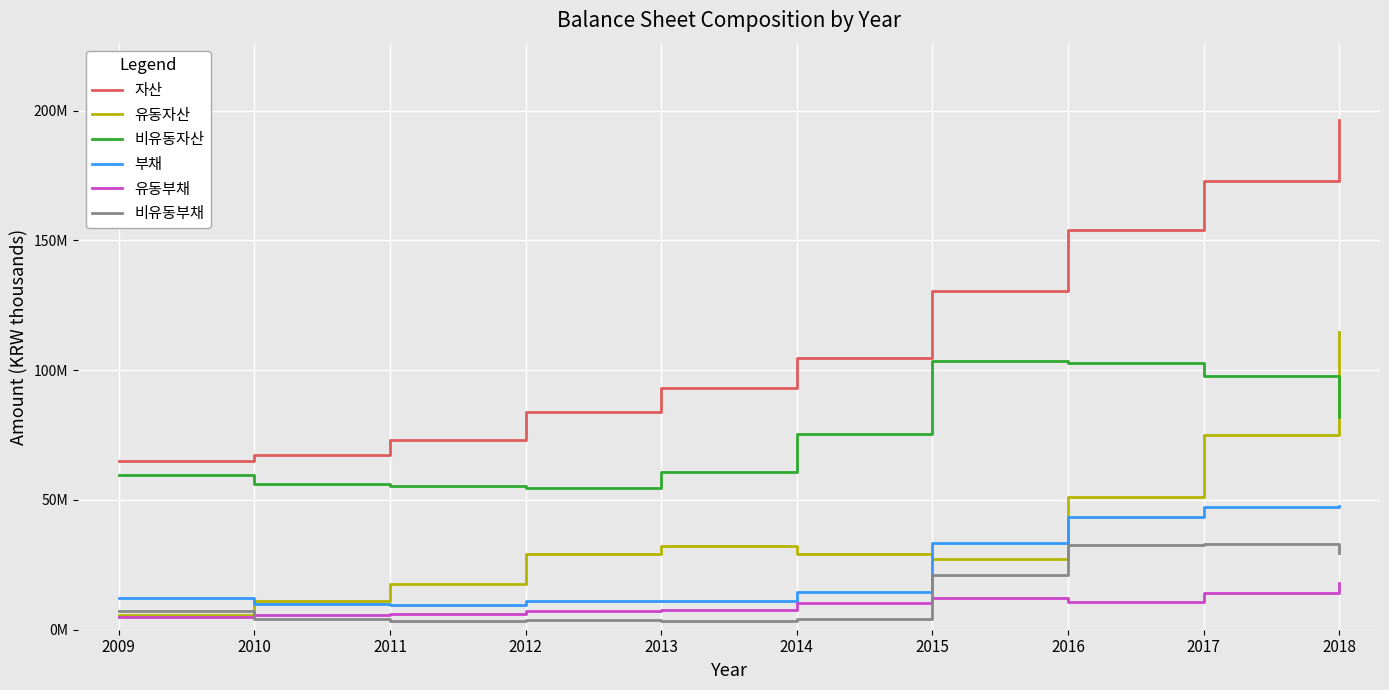

What are all the series names shown in the legend?

자산, 유동자산, 비유동자산, 부채, 유동부채, 비유동부채